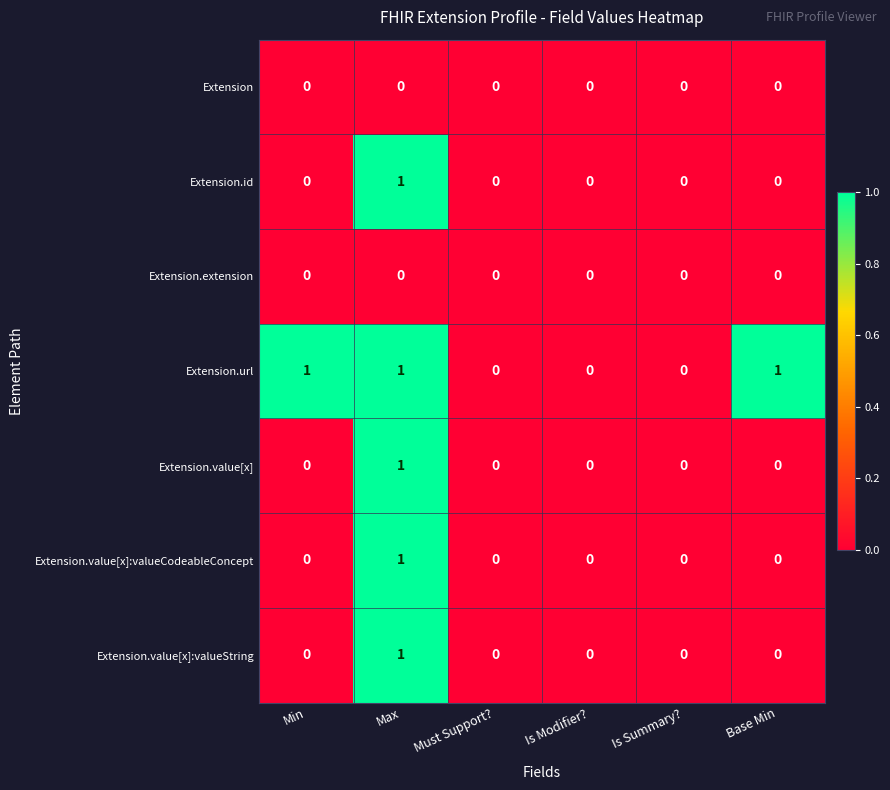

Between Min and Must Support?, which series saw the biggest shift?

Extension.url